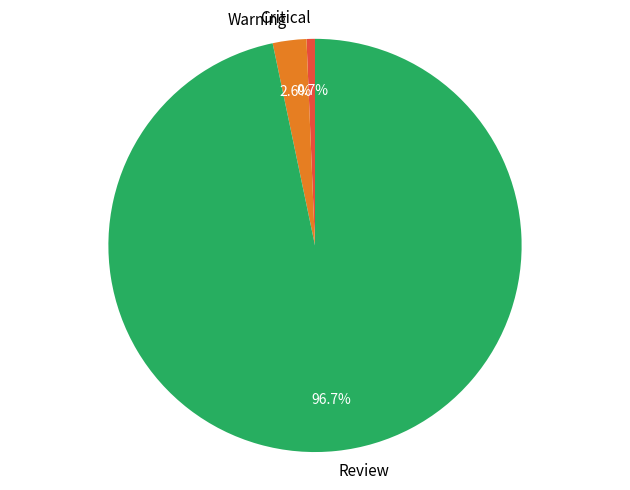

What is the total percentage of Review and Warning?

99.3%